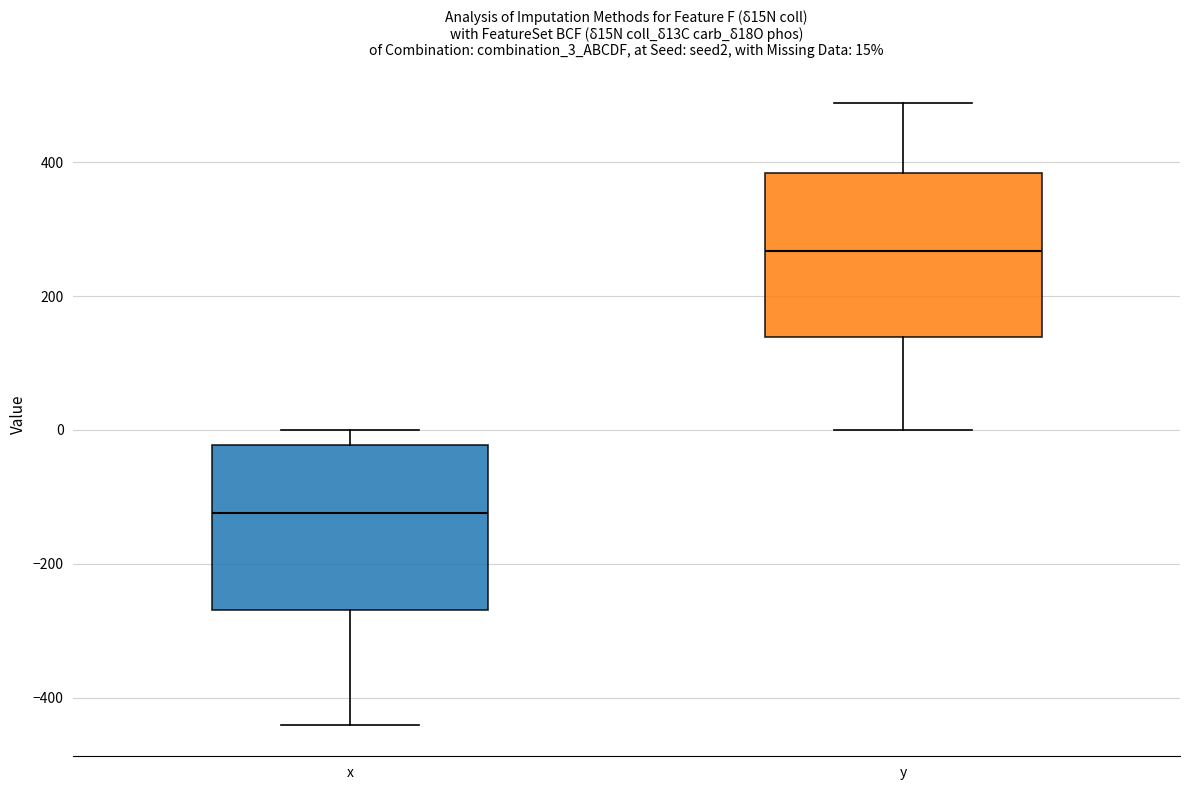

Which box has the highest median line?

y